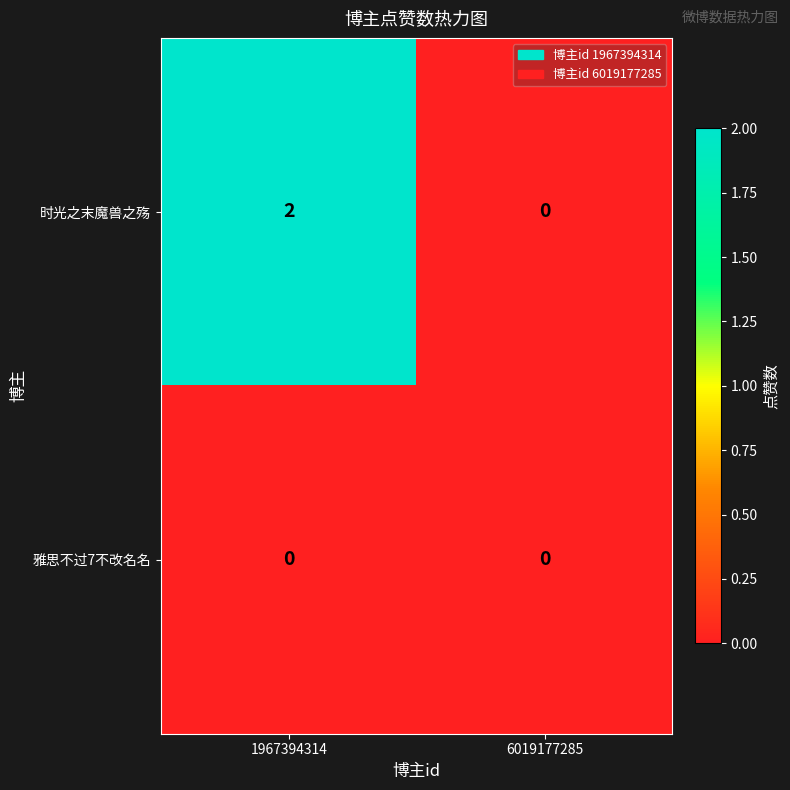

What is the total value across all series at 1967394314?

2